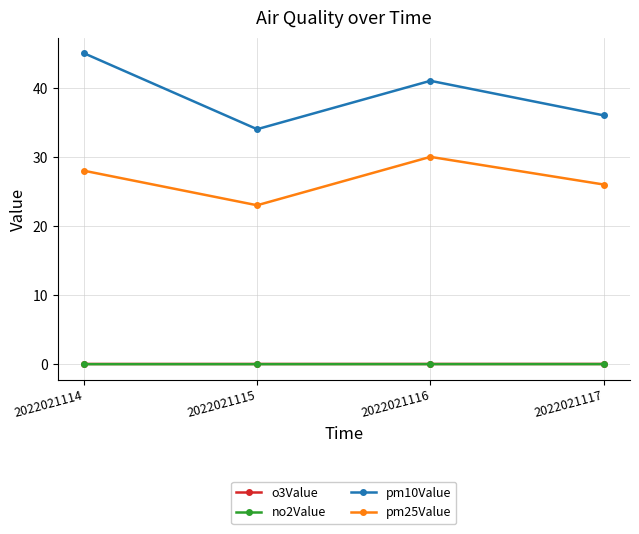

What is the sum of all o3Value values?

0.2